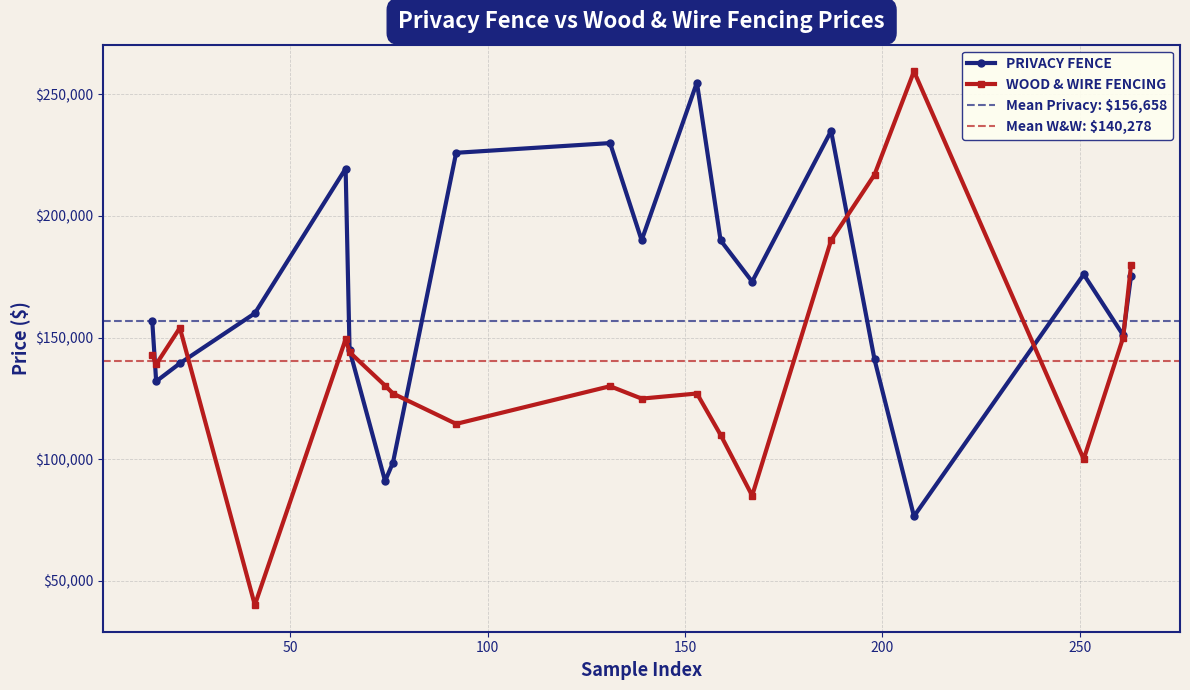

What is the highest value of the PRIVACY FENCE series?

254900